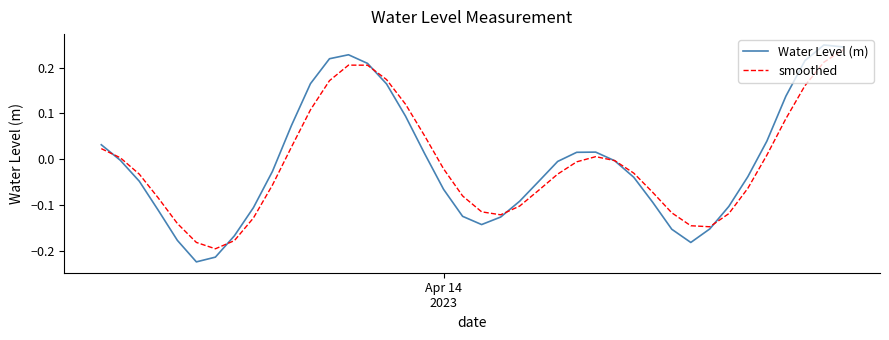

Does the chart have visible grid lines?

No